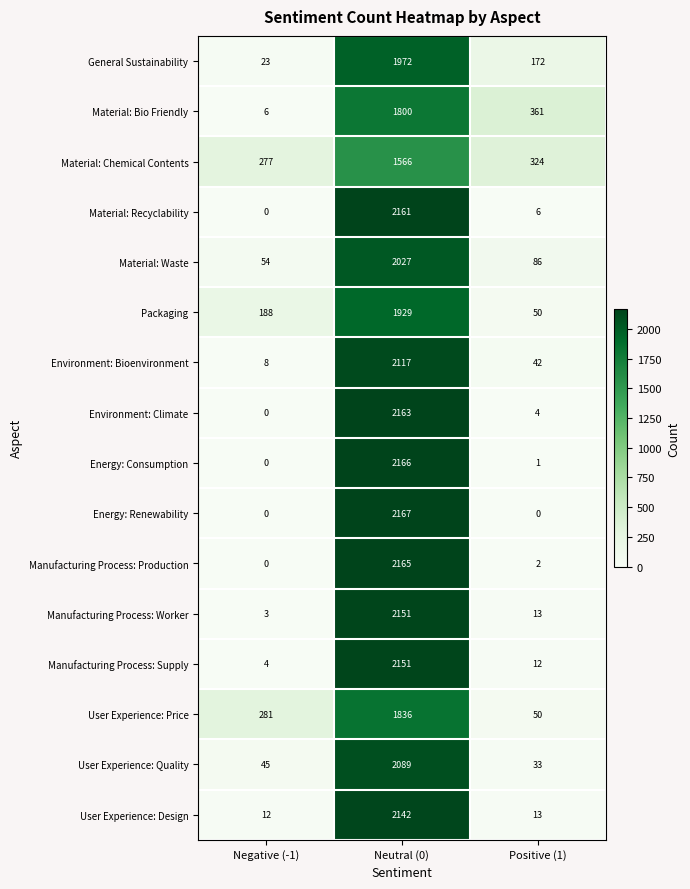

What is the total value across all series at Neutral (0)?

32602